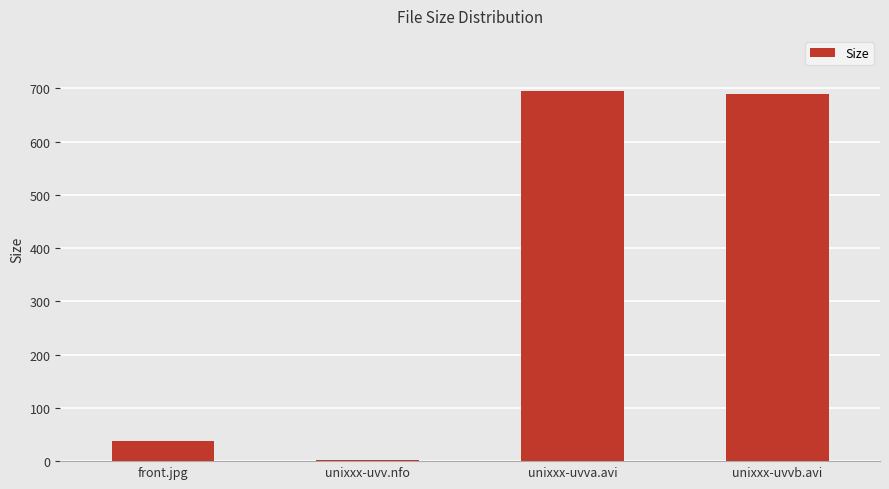

What is the value of the 2nd bar from the left?

2.8